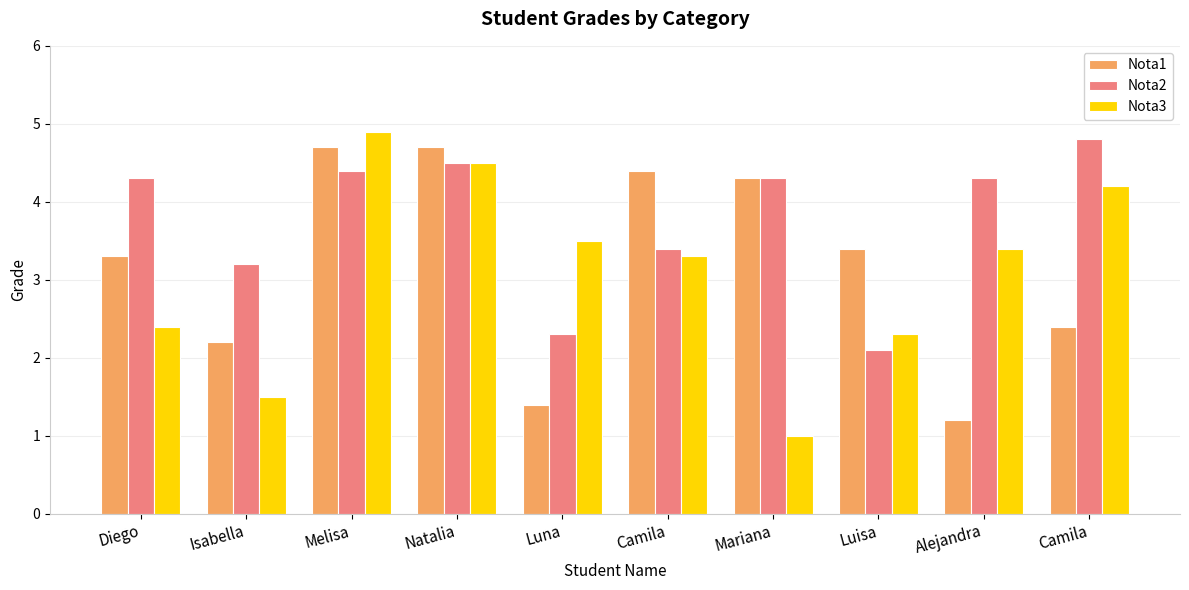

Reading right to left, list all the values displayed in this chart.

Nota1: 2.4	1.2	3.4	4.3	4.4	1.4	4.7	4.7	2.2	3.3
Nota2: 4.8	4.3	2.1	4.3	3.4	2.3	4.5	4.4	3.2	4.3
Nota3: 4.2	3.4	2.3	1.0	3.3	3.5	4.5	4.9	1.5	2.4